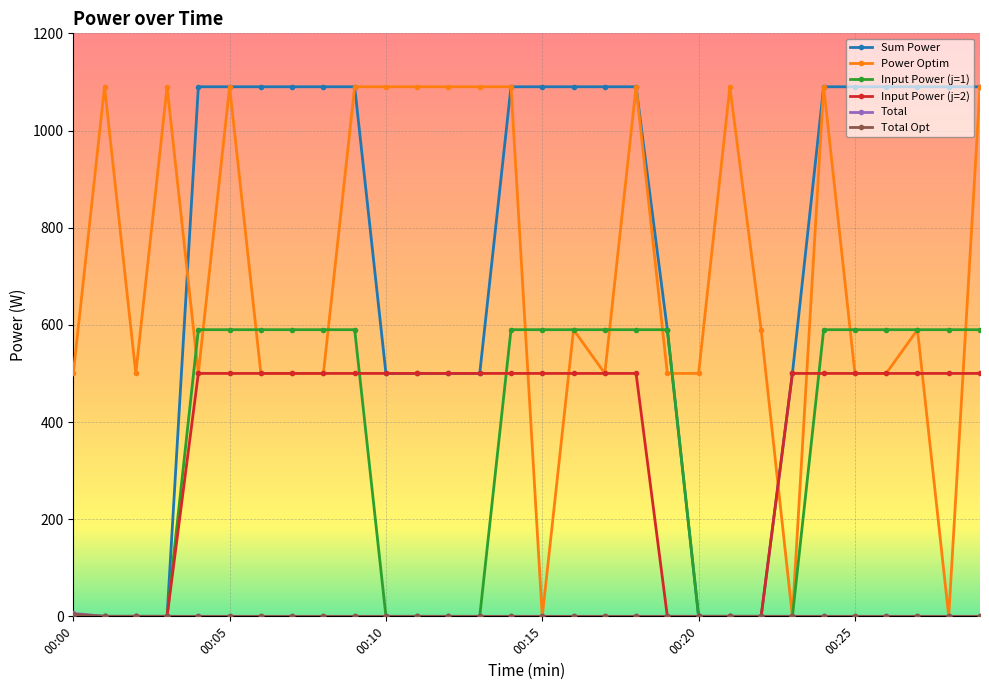

Does the chart have visible grid lines?

Yes